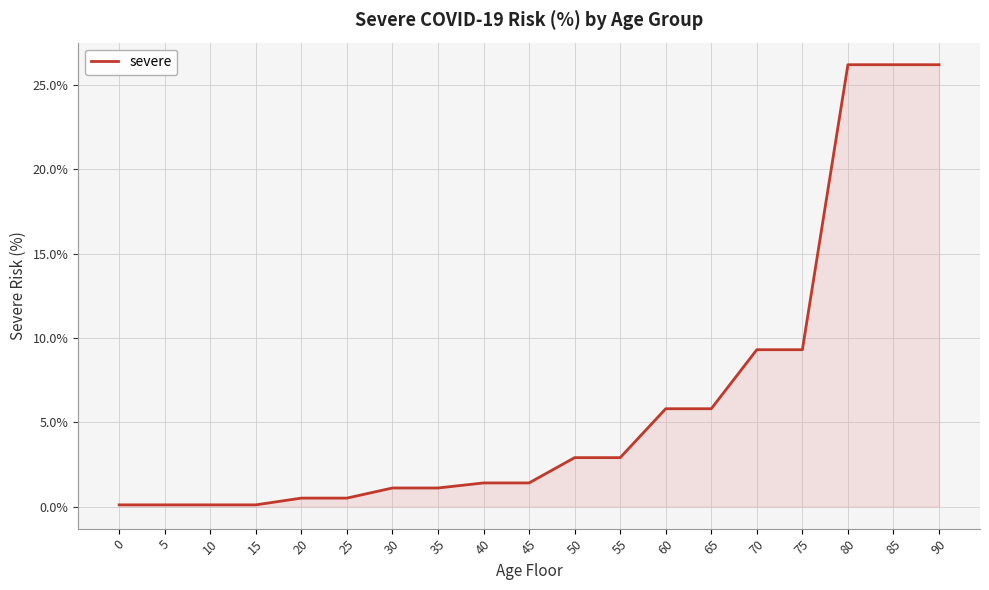

What is the greatest value displayed?

26.2